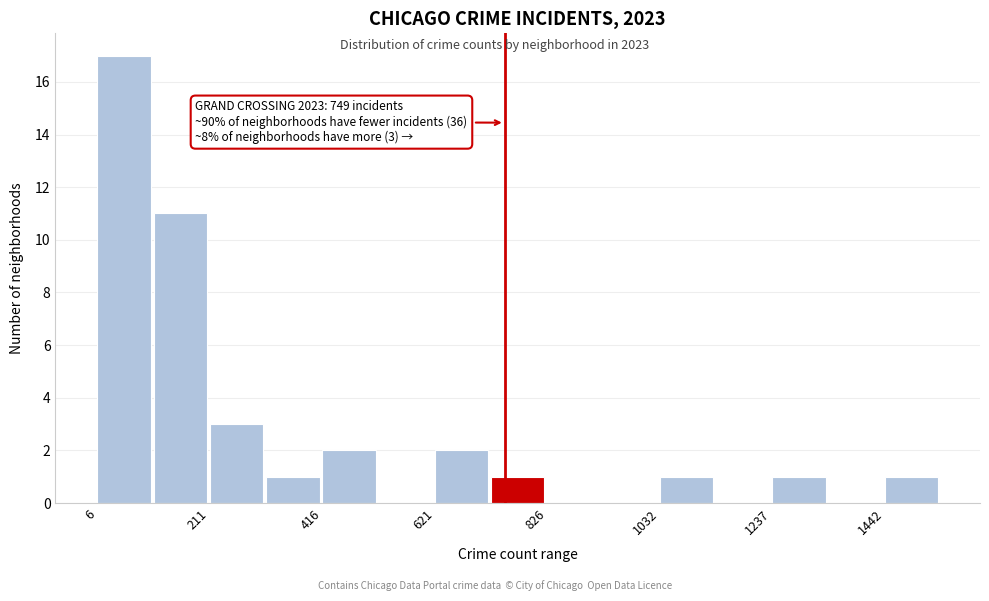

Read against the x-axis, roughly where is the centre of the tallest bar?

50